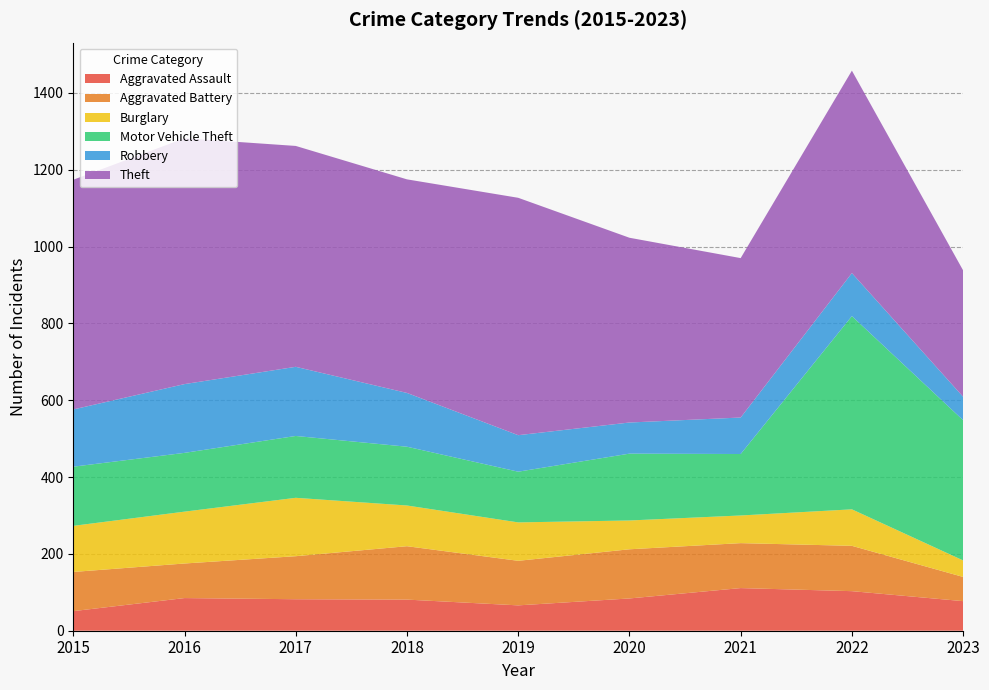

Reading right to left, what are all the values shown in this chart?

Aggravated Assault: 77	103	111	84	66	81	82	85	51
Aggravated Battery: 63	118	117	128	116	139	112	90	102
Burglary: 43	95	72	75	100	106	152	135	120
Motor Vehicle Theft: 365	503	160	174	132	153	161	153	154
Robbery: 61	112	95	81	95	140	180	179	149
Theft: 329	527	415	481	618	556	575	640	598